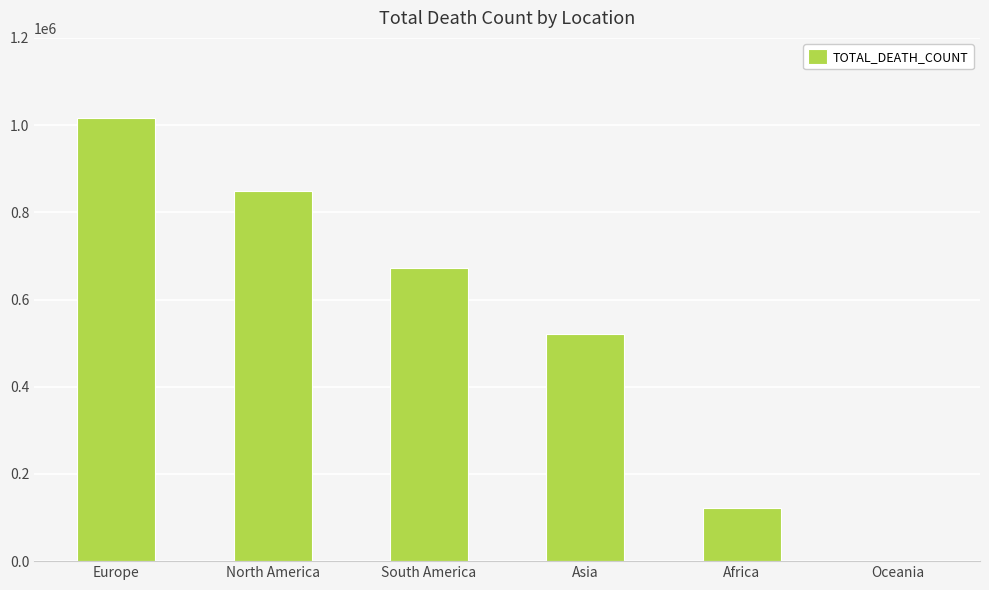

What is the greatest value displayed?

1016750